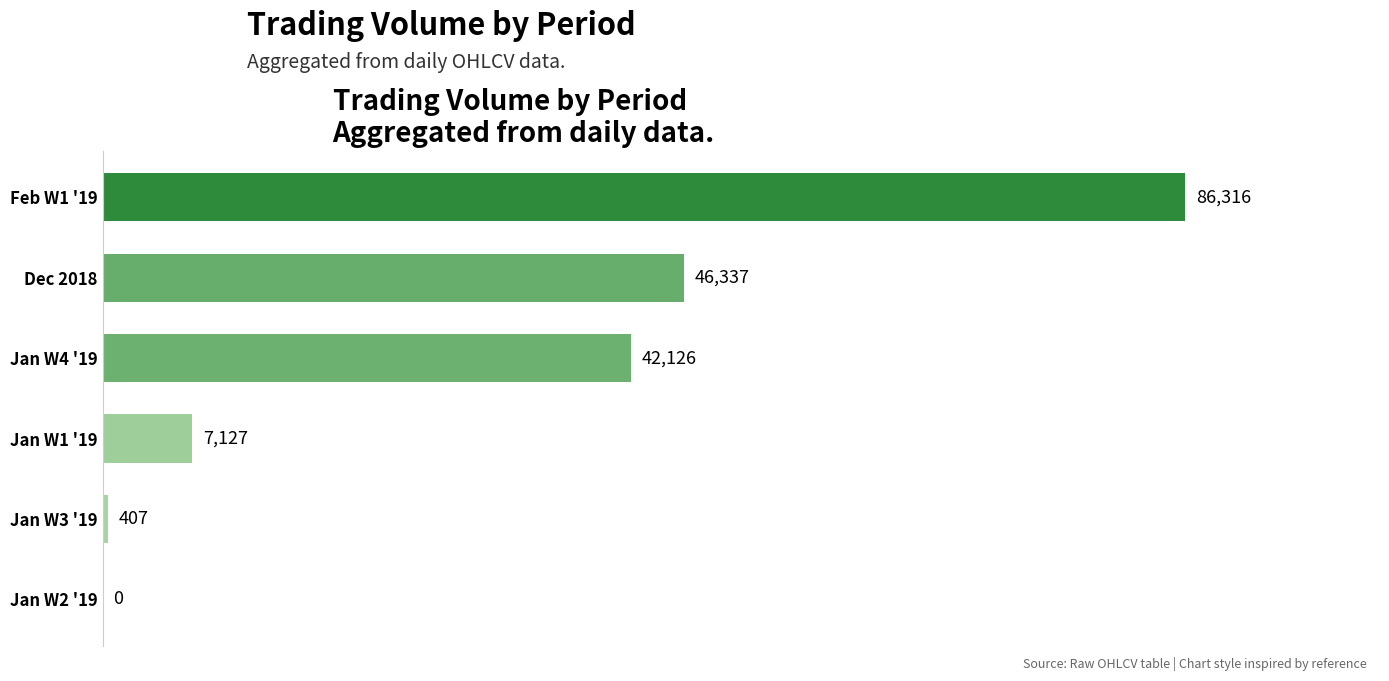

Reading bottom to top, what are all the values shown in this chart?

Jan W2 '19=0	Jan W3 '19=407	Jan W1 '19=7127	Jan W4 '19=42126	Dec 2018=46337	Feb W1 '19=86316